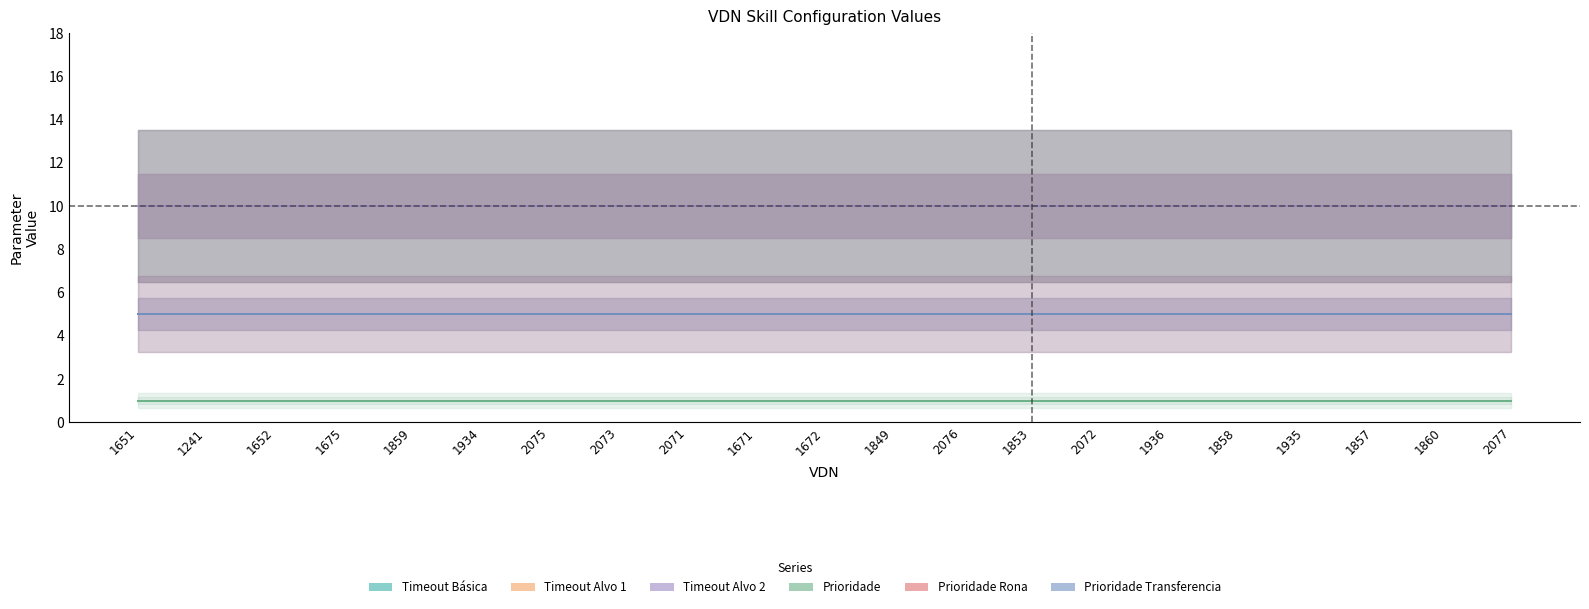

What position from the right is 1857?

3